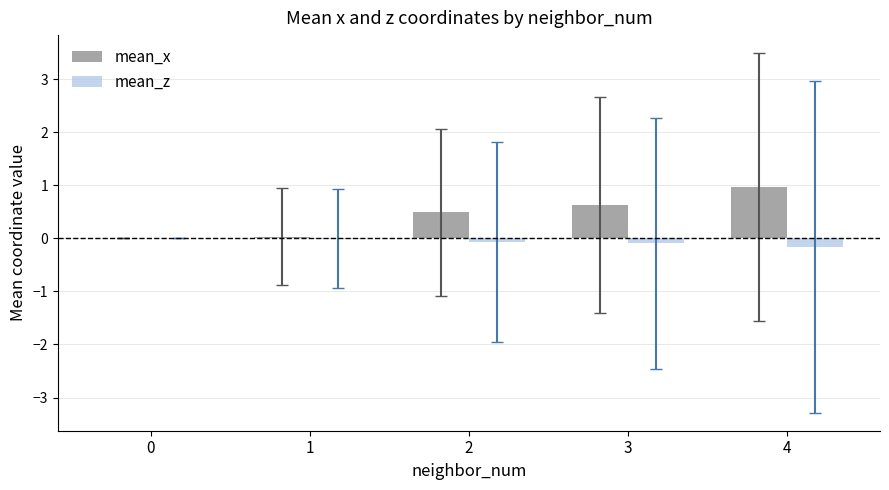

What is the average value of the mean_z series?

-0.1